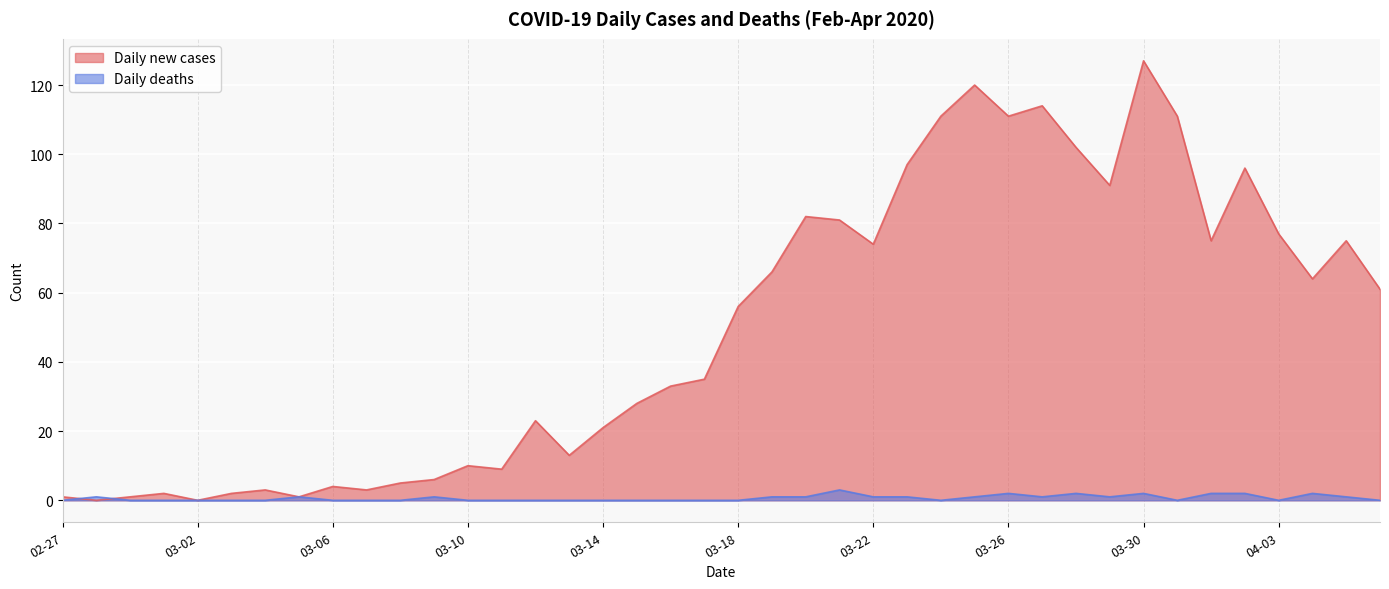

What is the value of the Daily new cases point at the 24th from the left?

81